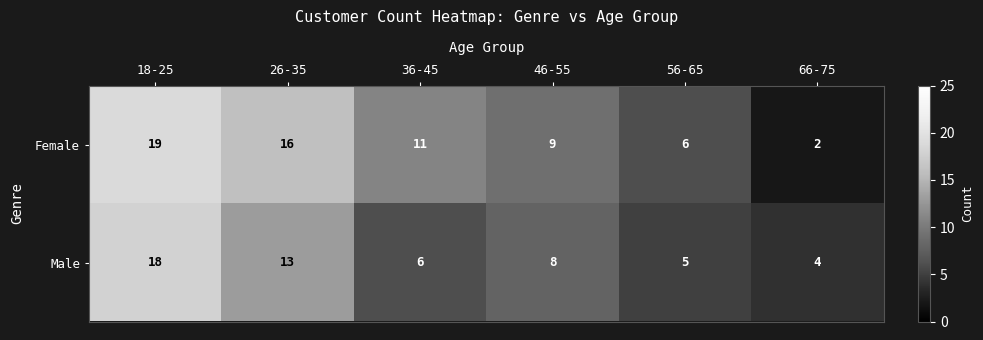

At which label does Female first exceed 11?

18-25